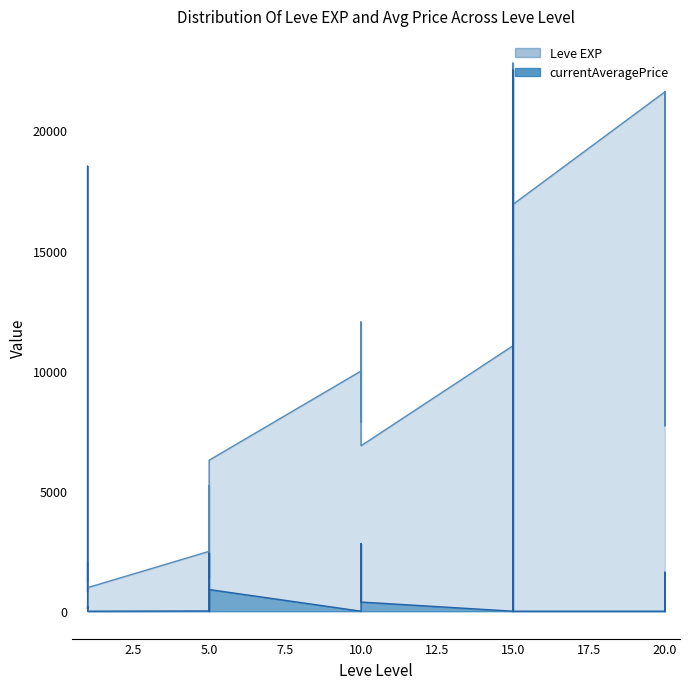

Reading right to left, extract all data points from this chart.

Leve EXP: 21600.0	7710.0	21600.0	17120.0	11560.0	21600.0	16920.0	16920.0	22790.0	14920.0	22790.0	11040.0	6880.0	8930.0	7880.0	12030.0	8930.0	9990.0	6280.0	3600.0	1420.0	5220.0	1420.0	2490.0	980.0	800.0	1330.0	1330.0	2040.0	800.0
currentAveragePrice: 450.0	0.0	1000.0	1623.3	0.0	0.0	0.0	0.0	22500.0	0.0	22500.0	0.0	380.7	1213.6	2809.8	1999.0	451.0	0.0	901.2	755.5	625.2	0.0	2411.4	10.0	0.0	100.7	211.4	79.5	18511.0	1249.8